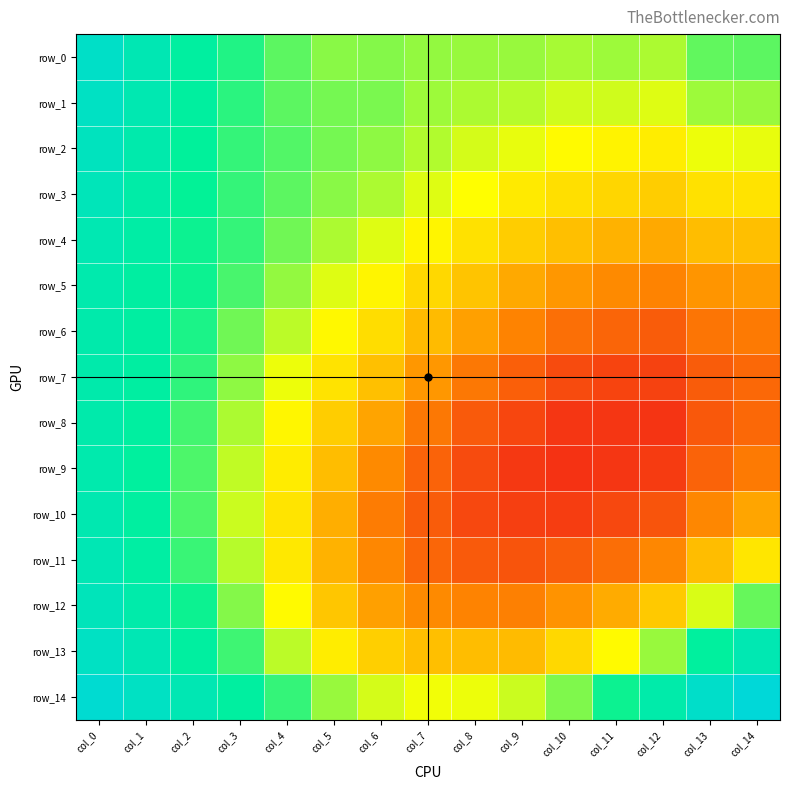

Is it true that row_11 equals 0.7 at col_11?

True